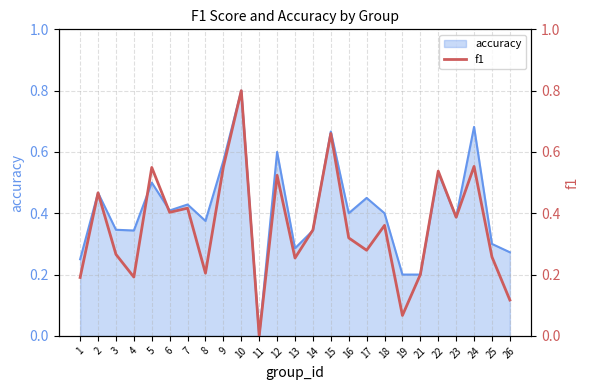

The value at 8 is 0.3. True or false?

False